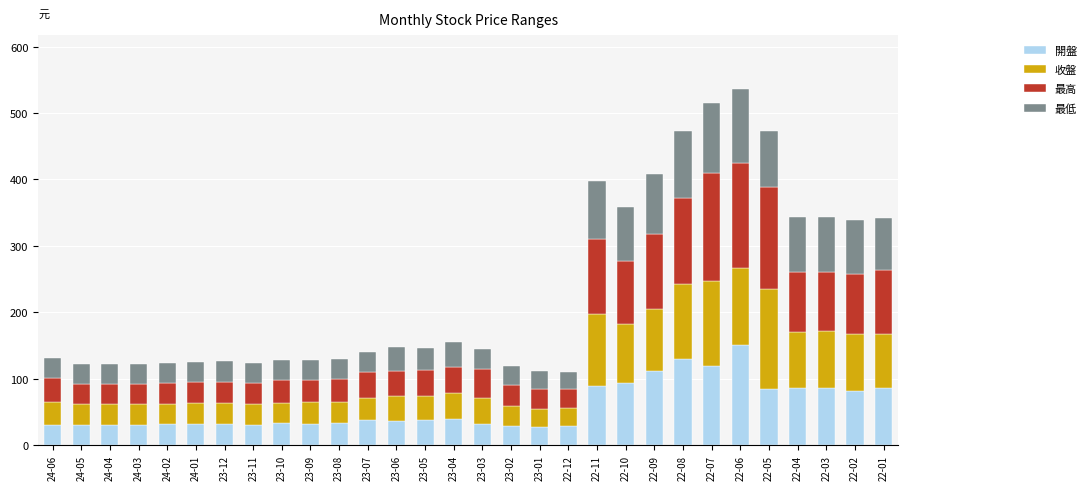

What is the maximum value for 開盤?

150.0